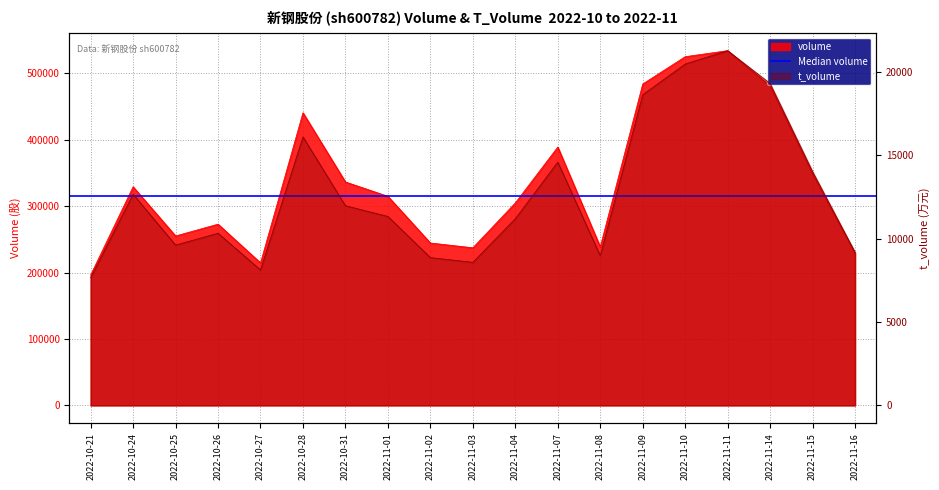

Which series changed the most between 2022-11-07 and 2022-11-11?

volume